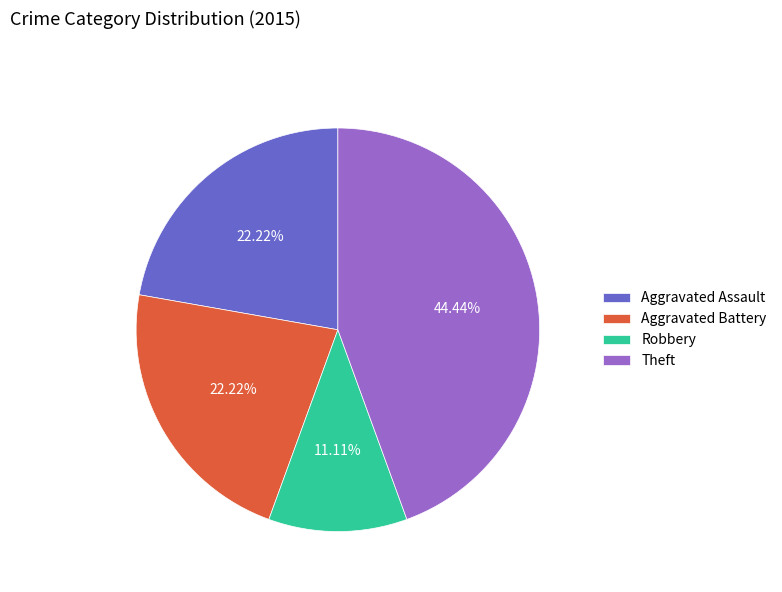

Count the number of slices in the pie.

4